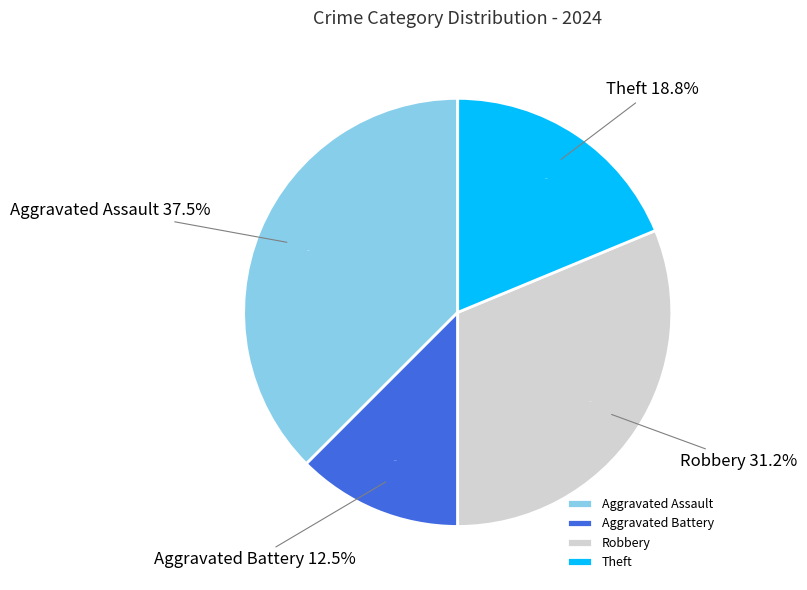

What is the ratio of the value at Theft to the value at Aggravated Battery?

1.5